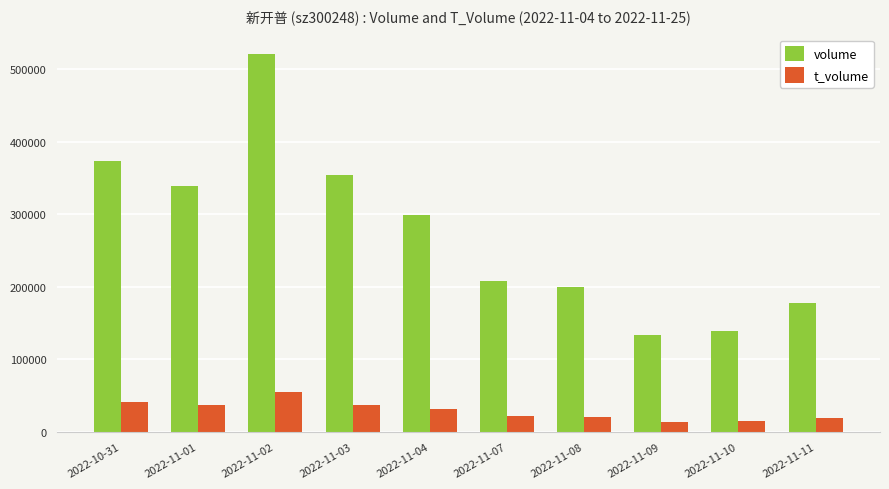

What is the minimum value shown in the chart?

14054